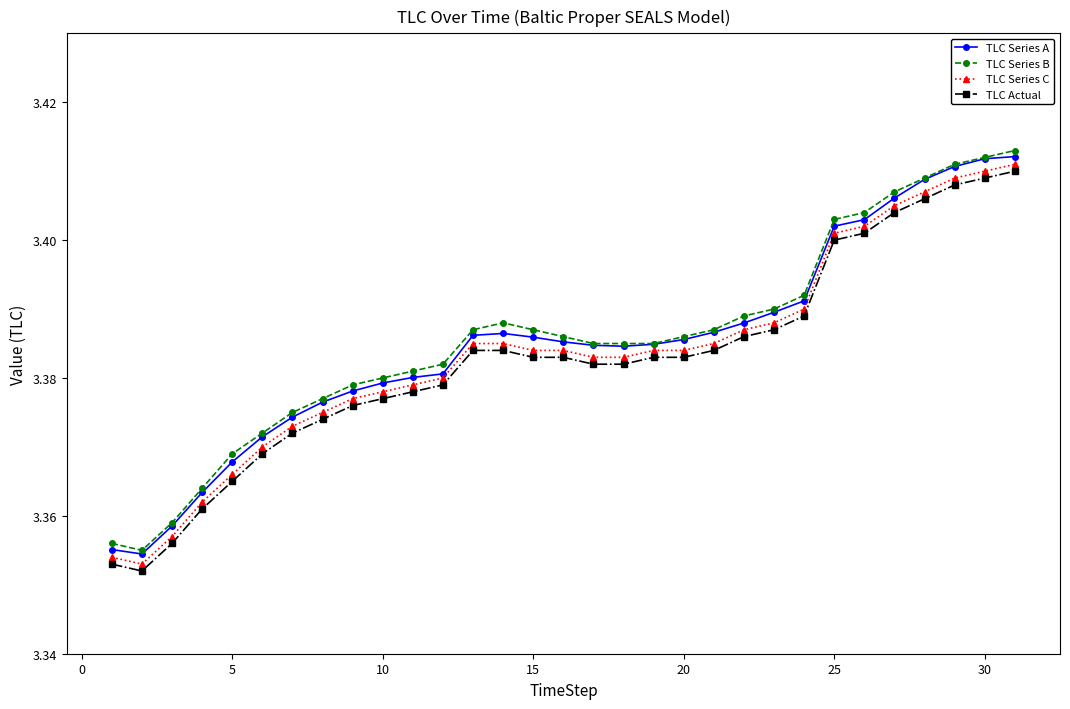

True or false: TLC Series C and TLC Actual intersect in this chart.

False